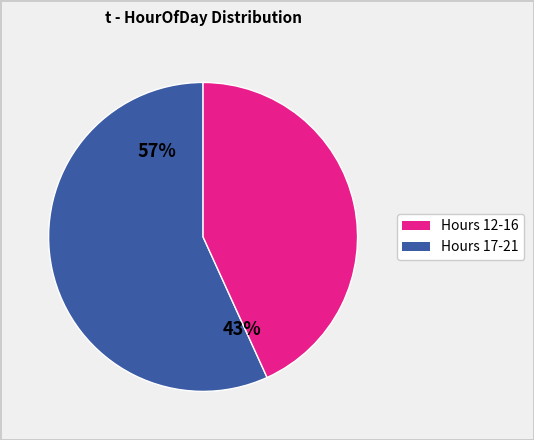

Is 17 the majority of the pie?

No